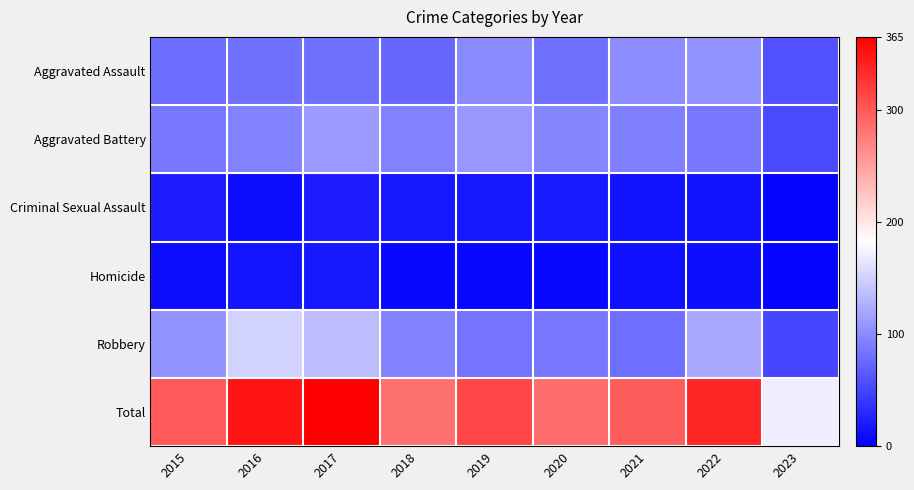

How many data points does each series have?

9